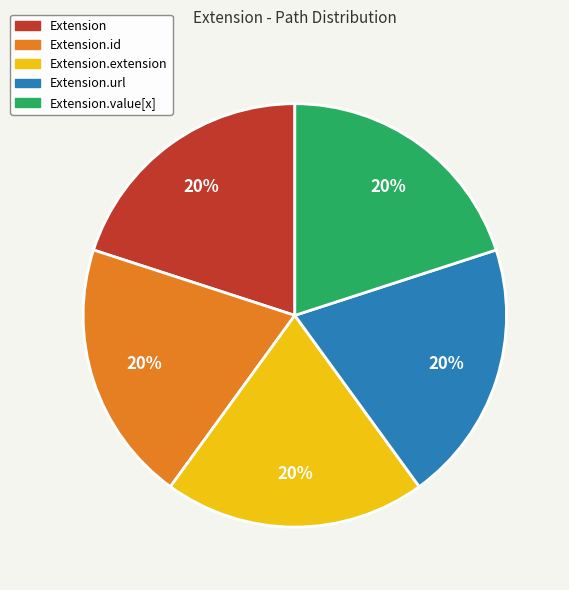

To the nearest percent, what is the average slice percentage?

20%